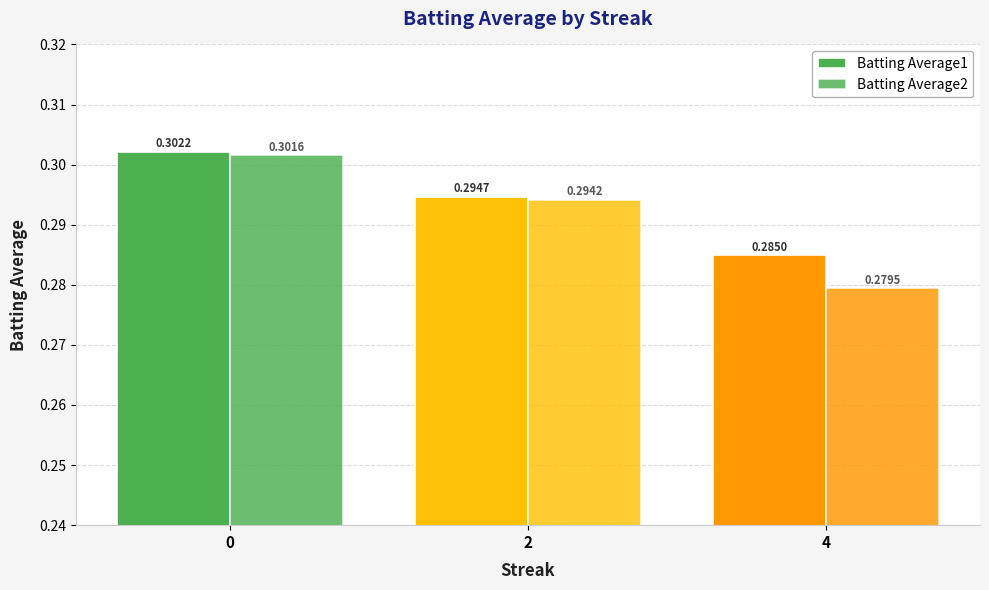

Does the chart contain stacked bars?

No